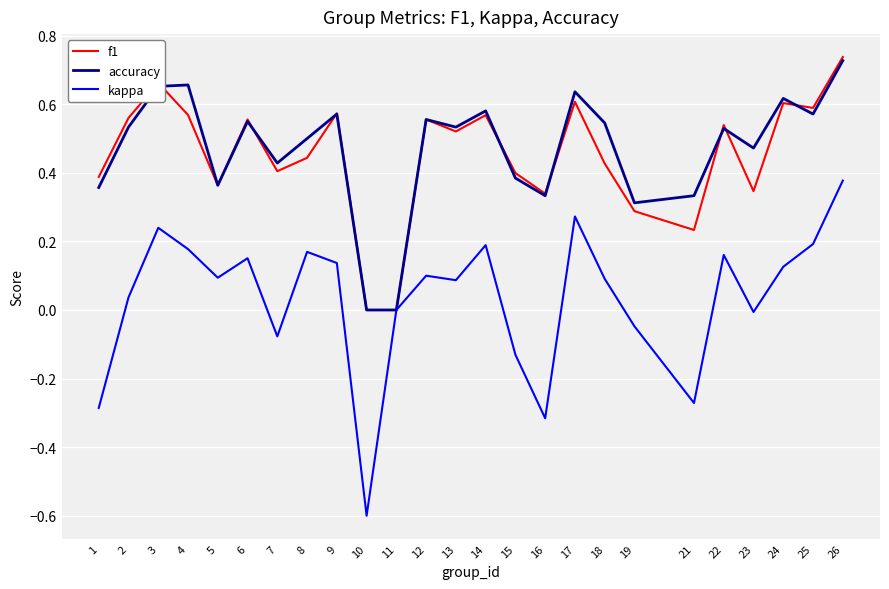

Which series has the widest spread of values?

kappa